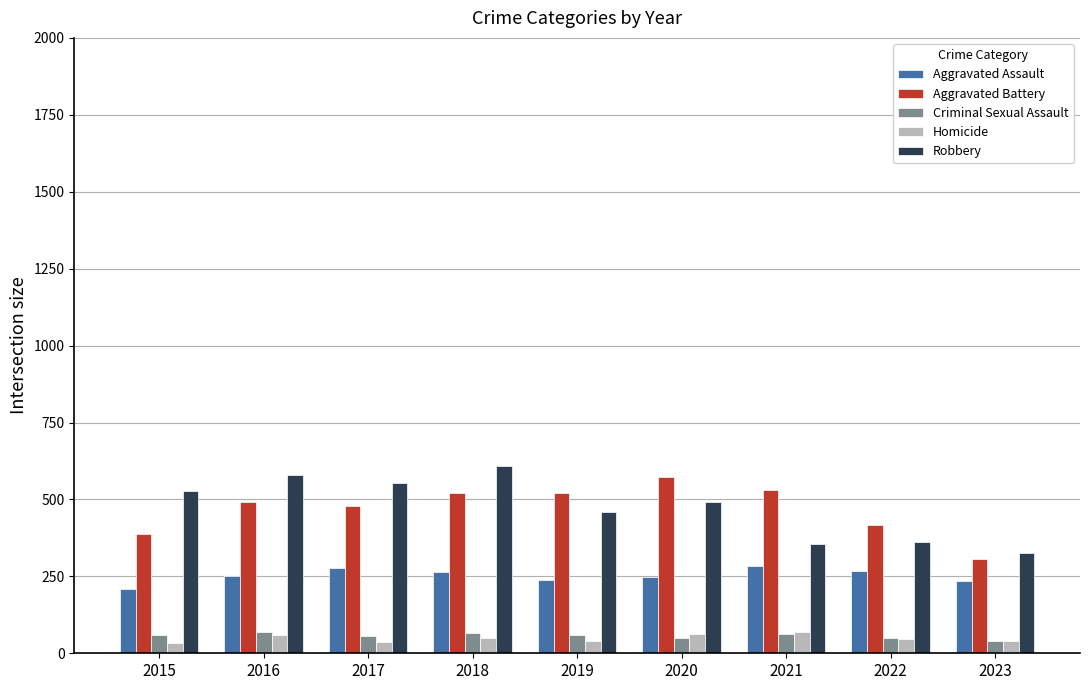

True or false: Homicide has a value of 47 at 2022.

True